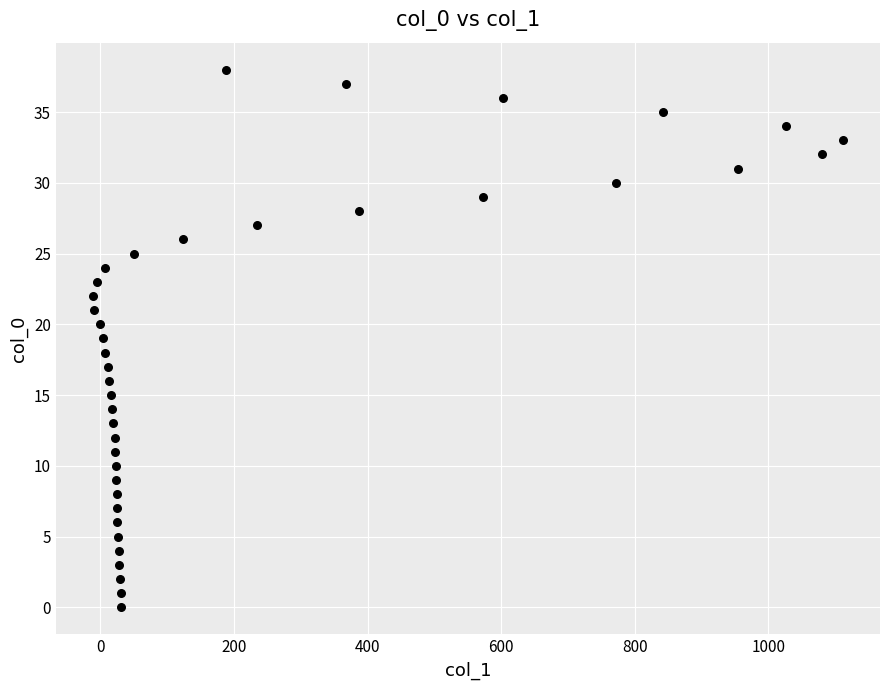

What is the range of X values (max minus min)?

1122